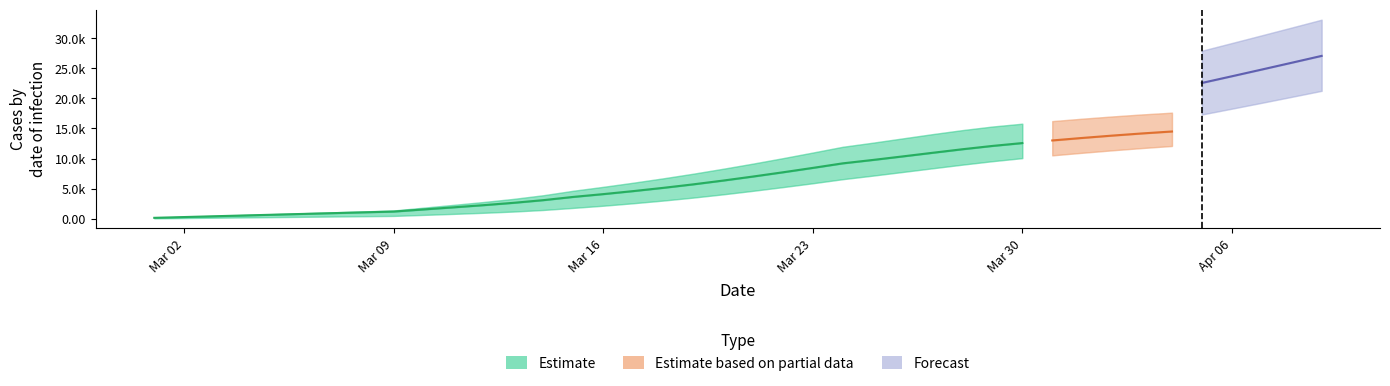

Does the chart display data point markers on the line(s)?

No